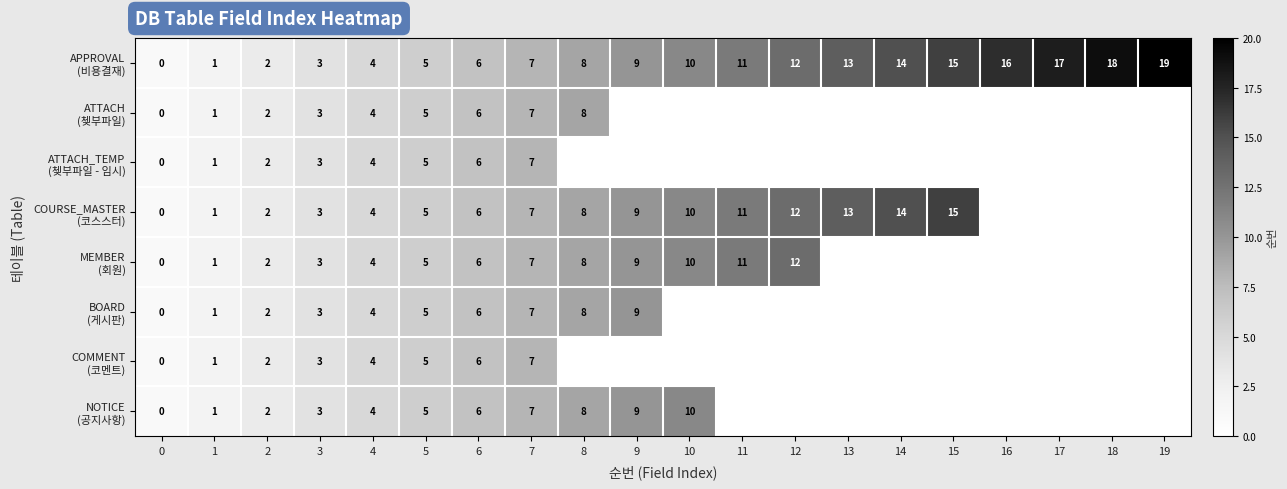

Rank the series by their maximum value, from lowest to highest.

ATTACH_TEMP (쳊부파일 - 임시), COMMENT (코멘트), ATTACH (쳊부파일), BOARD (게시판), NOTICE (공지사항), MEMBER (회원), COURSE_MASTER (코스스터), APPROVAL (비용결재)